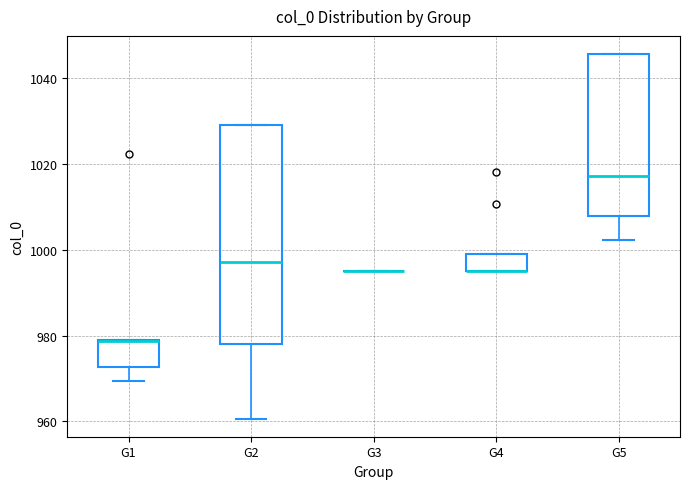

Reading left to right, transcribe this box plot: for each box, give where its median line is, the range the box spans, and where its two whiskers end, as read against the y-axis. The values are not printed on the chart, so give them approximately, as read against the axis.

G1: median 978 (drawn on the box's upper edge), box 972 to 978, whiskers 970 to 978
G2: median 998, box 978 to 1030, whiskers 960 to 1030
G3: box collapsed to a line at 996, whiskers 996 to 996
G4: median 996 (drawn on the box's lower edge), box 996 to 998, whiskers 996 to 998
G5: median 1018, box 1008 to 1046, whiskers 1002 to 1046